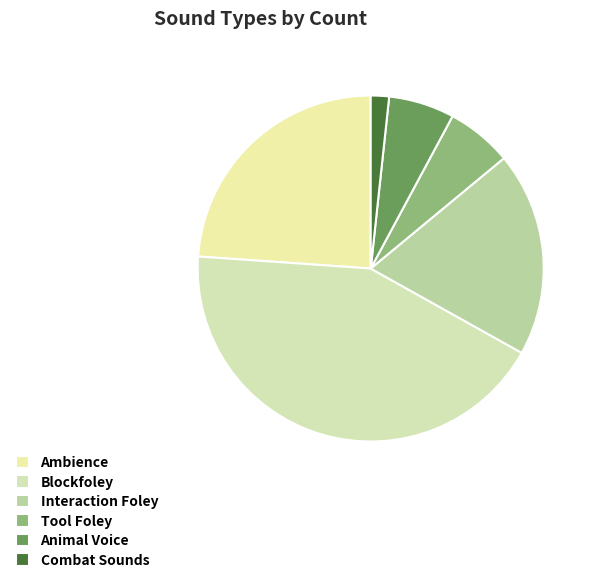

What is the ratio of the value at Tool Foley to the value at Animal Voice?

1.0